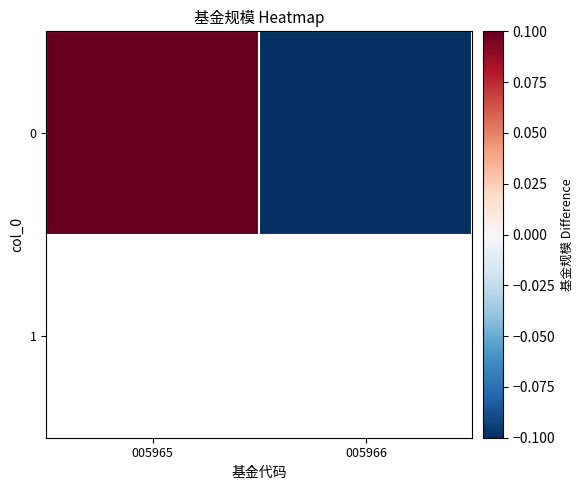

The chart shows a value of 0.0 at 005965. True or false?

False